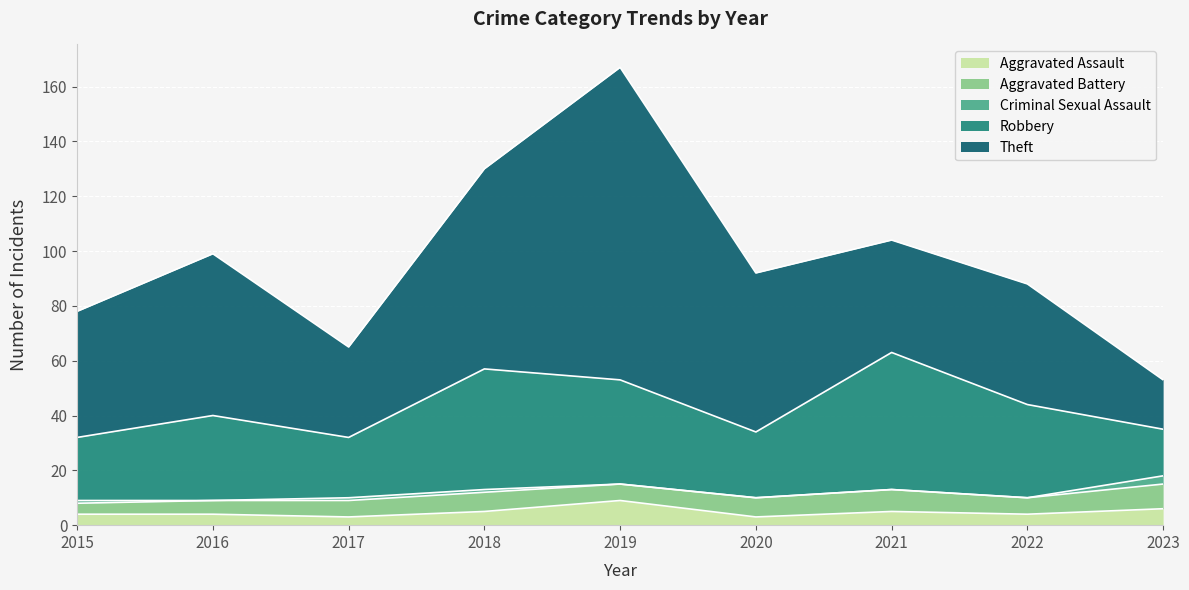

True or false: Criminal Sexual Assault and Robbery intersect in this chart.

False